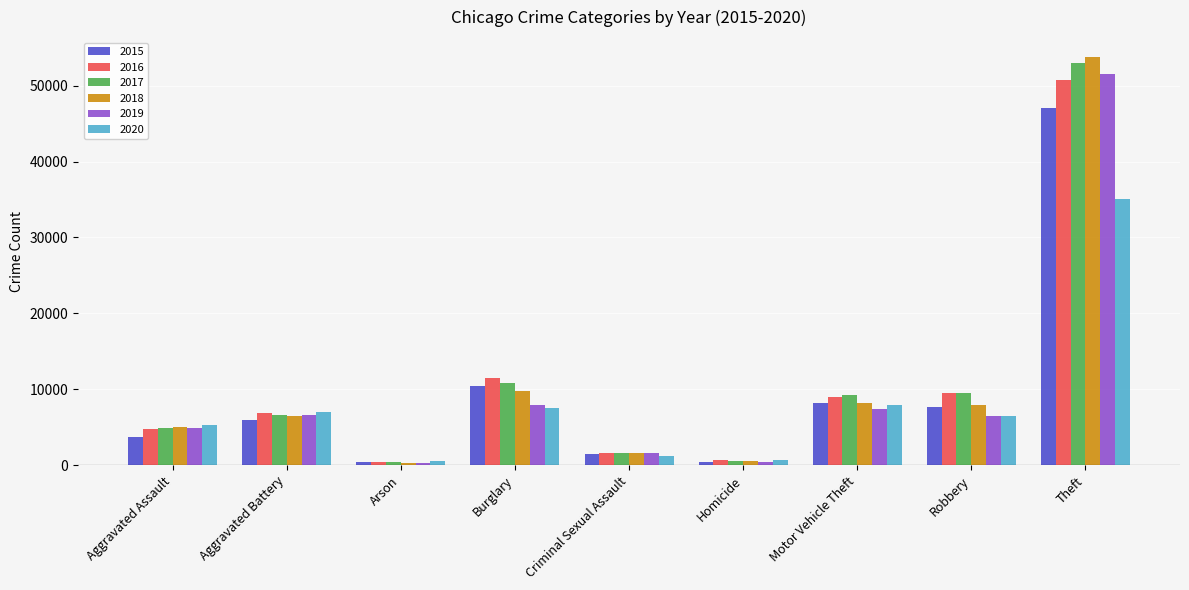

What is the greatest value displayed?

53714